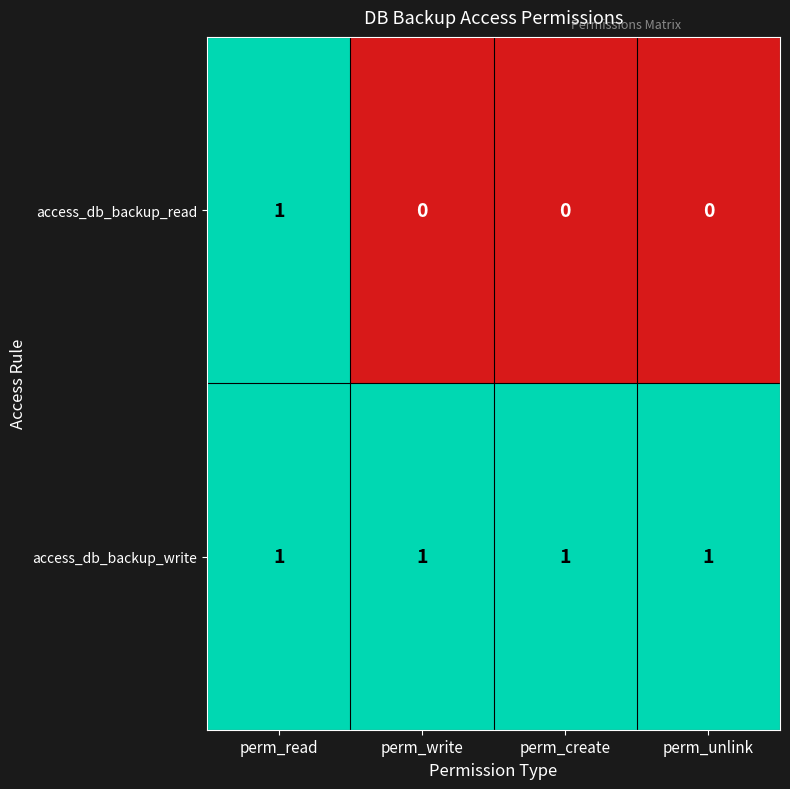

Rank the series by their average value, from lowest to highest.

access_db_backup_read, access_db_backup_write